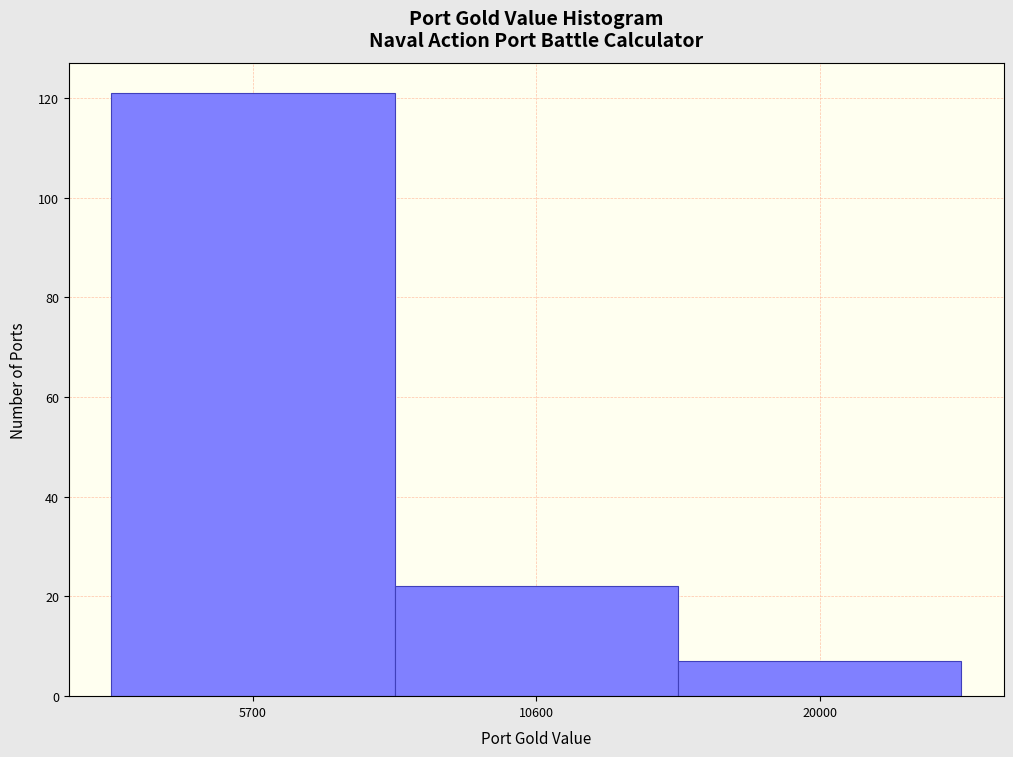

Reading left to right, extract all data points from this chart.

5700=121	10600=22	20000=7